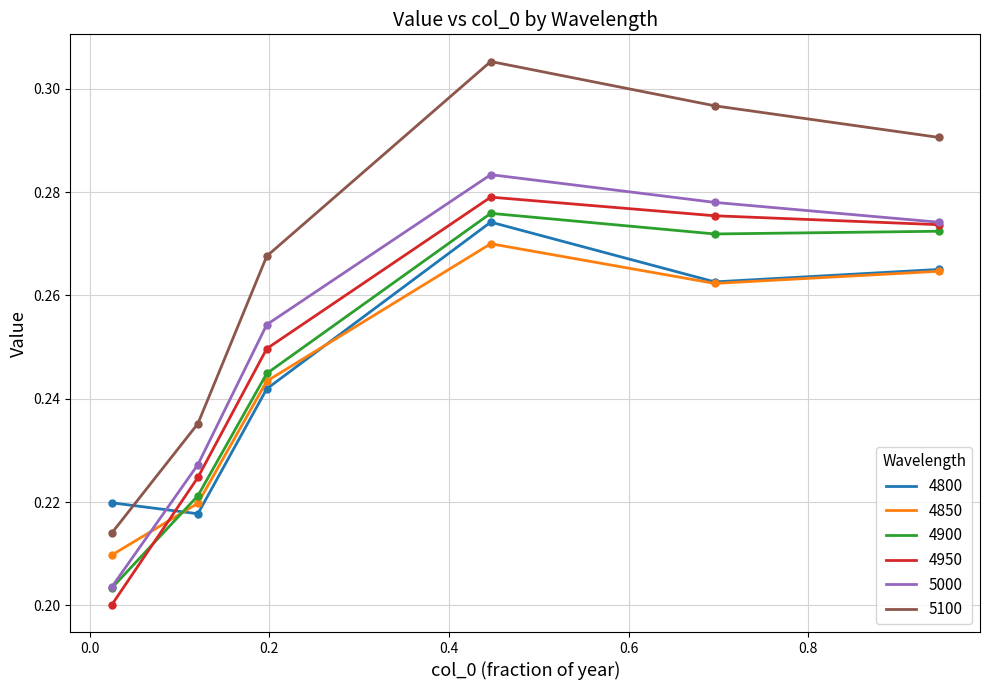

Which series has the widest spread of values?

5100